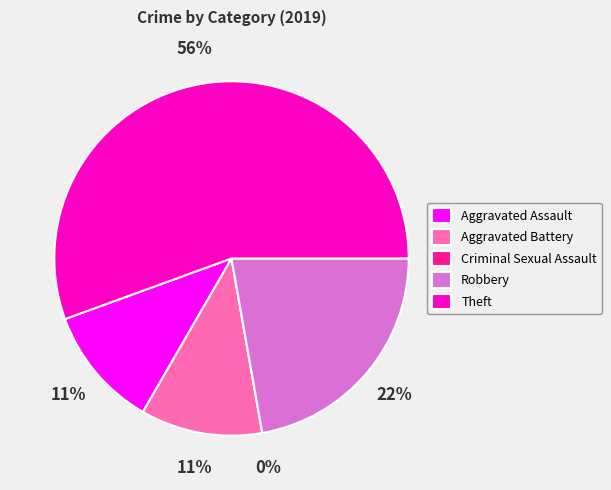

Count the number of slices in the pie.

5